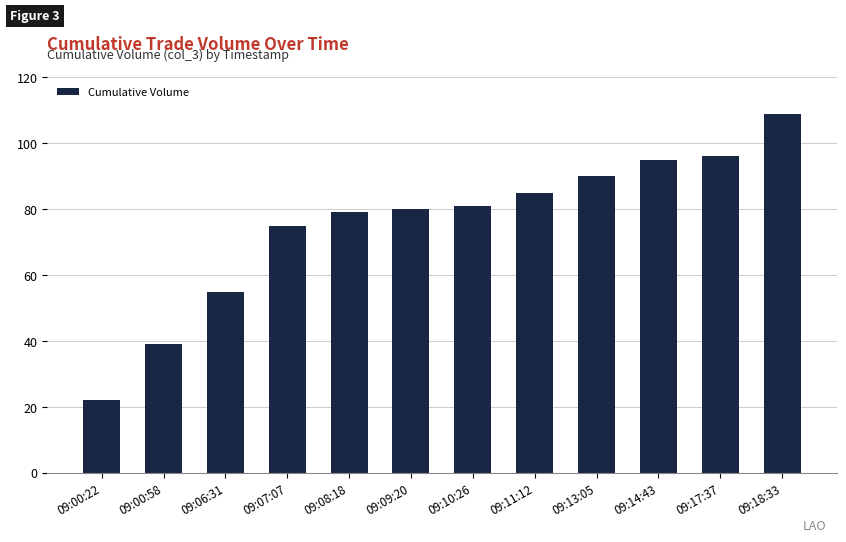

Rank the categories by value from lowest to highest.

09:00:22, 09:00:58, 09:06:31, 09:07:07, 09:08:18, 09:09:20, 09:10:26, 09:11:12, 09:13:05, 09:14:43, 09:17:37, 09:18:33